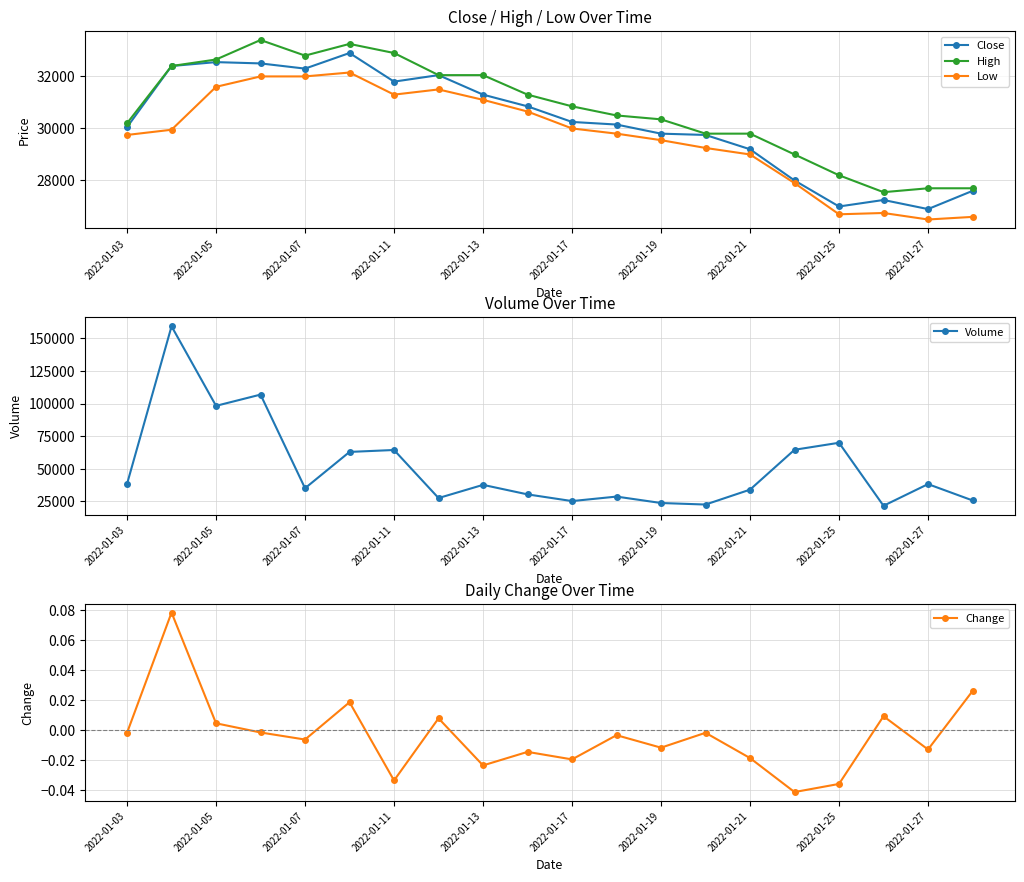

What is the difference between the highest and lowest values at 17?

27550.0